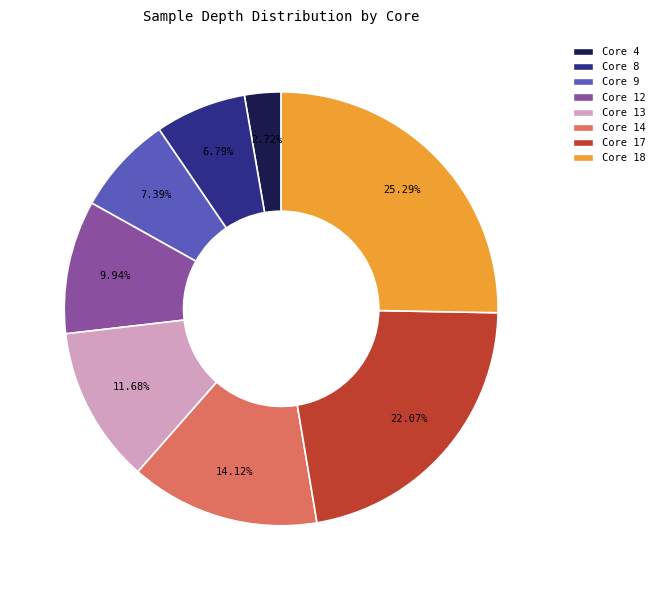

Does any single category account for the majority?

No